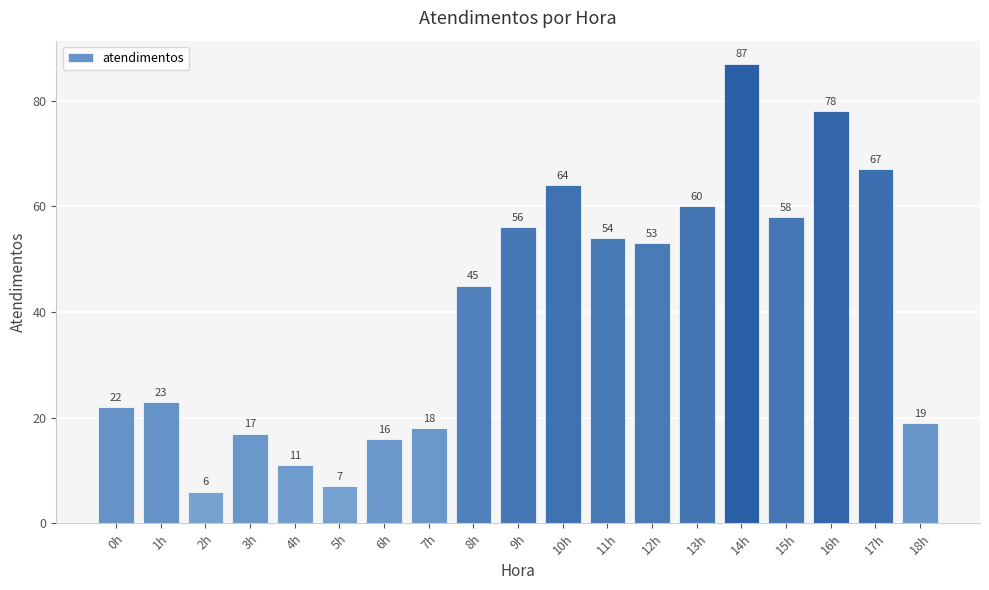

What position from the left is 6h?

7